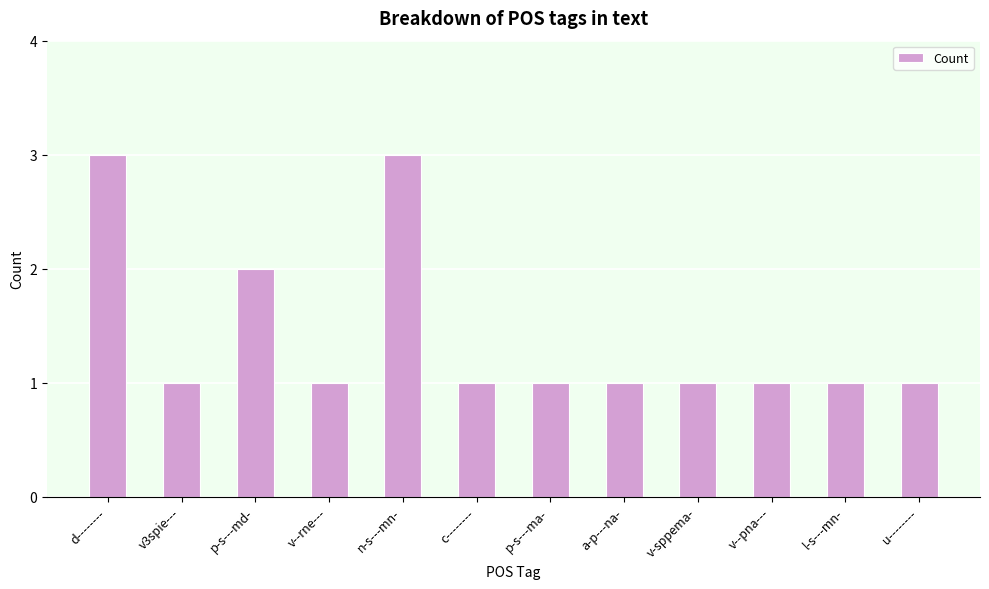

What is the ratio of the value at p-s---md- to the value at d--------?

0.7